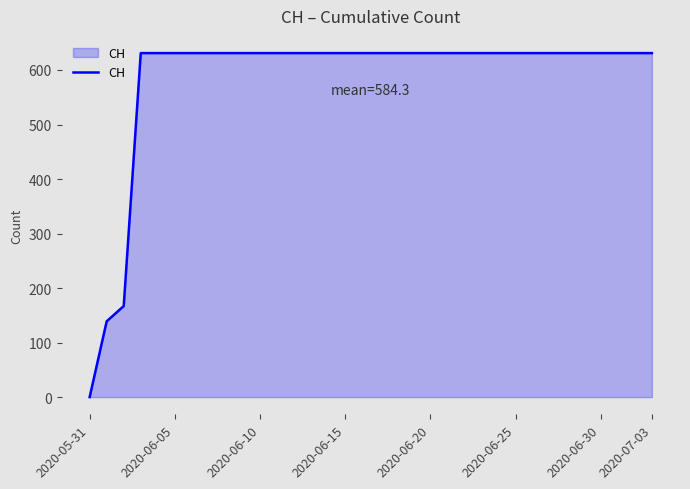

What is the difference between the maximum and minimum values?

631